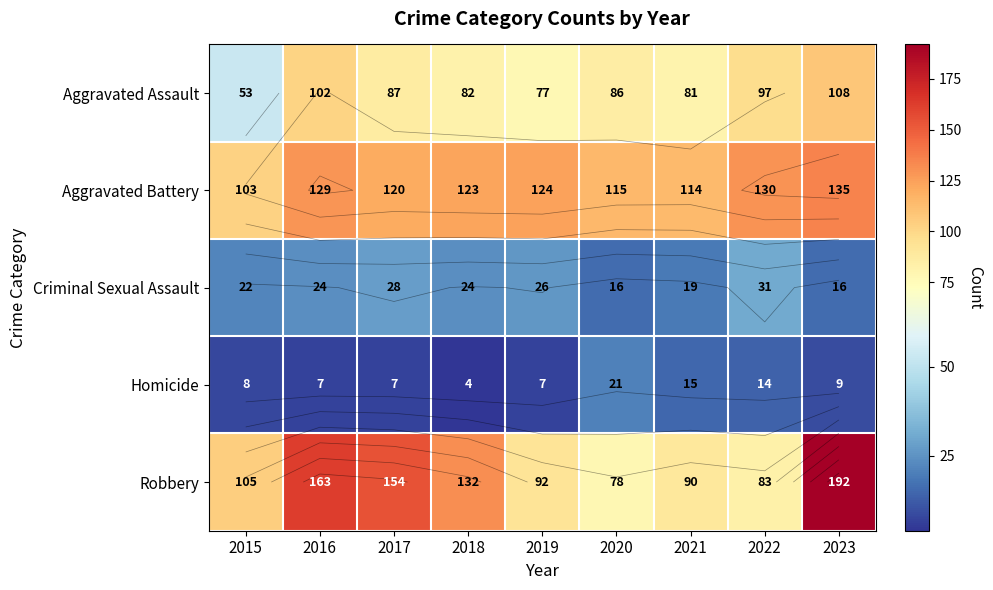

What is the difference between the Homicide values at 2017 and 2023?

2